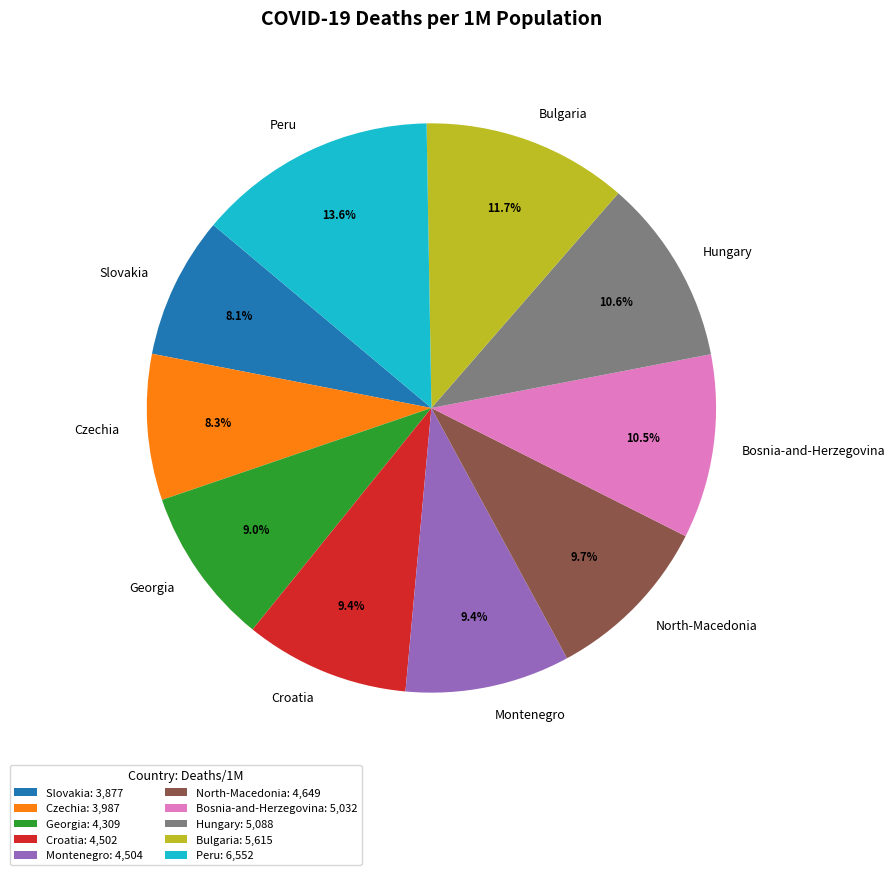

Combined, what portion of the pie is Hungary and Bulgaria?

22.2%